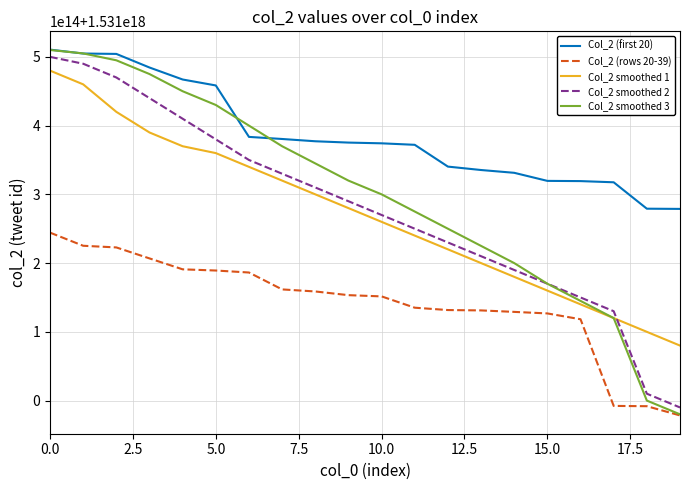

Does the chart display data point markers on the line(s)?

No